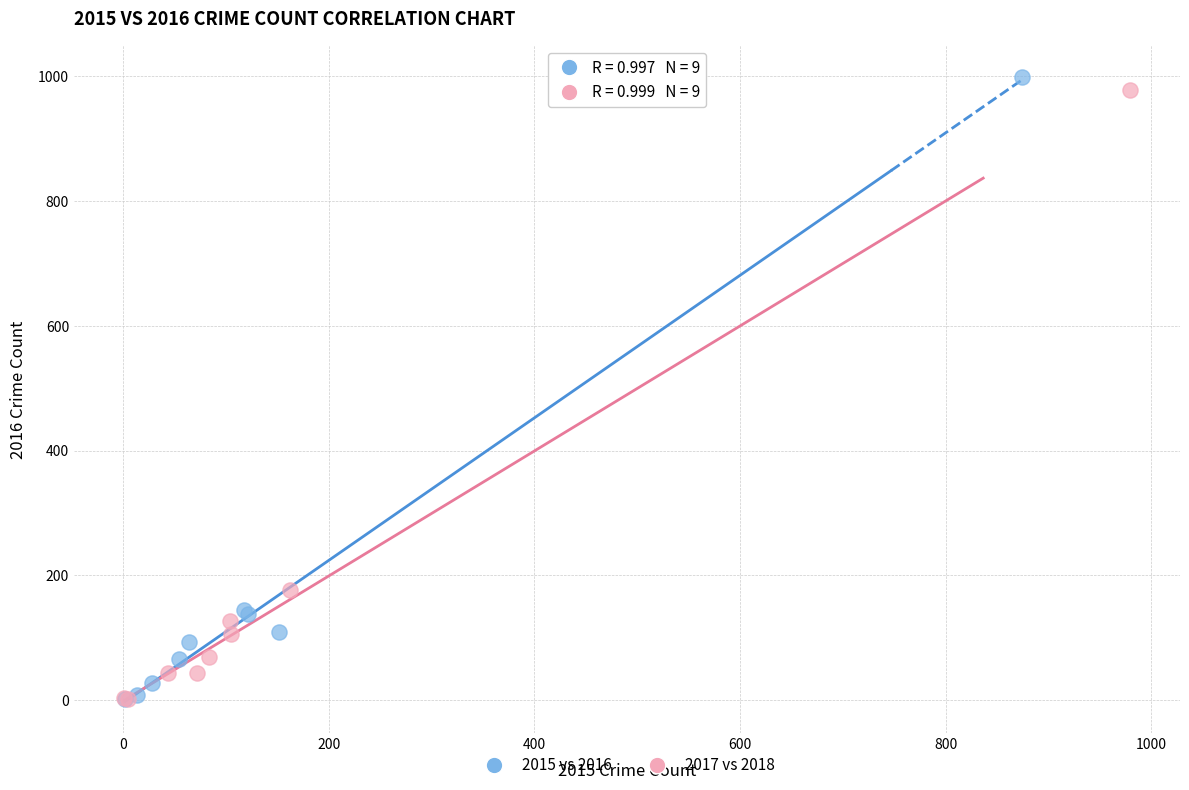

Which series has the widest spread of Y values?

2015 vs 2016